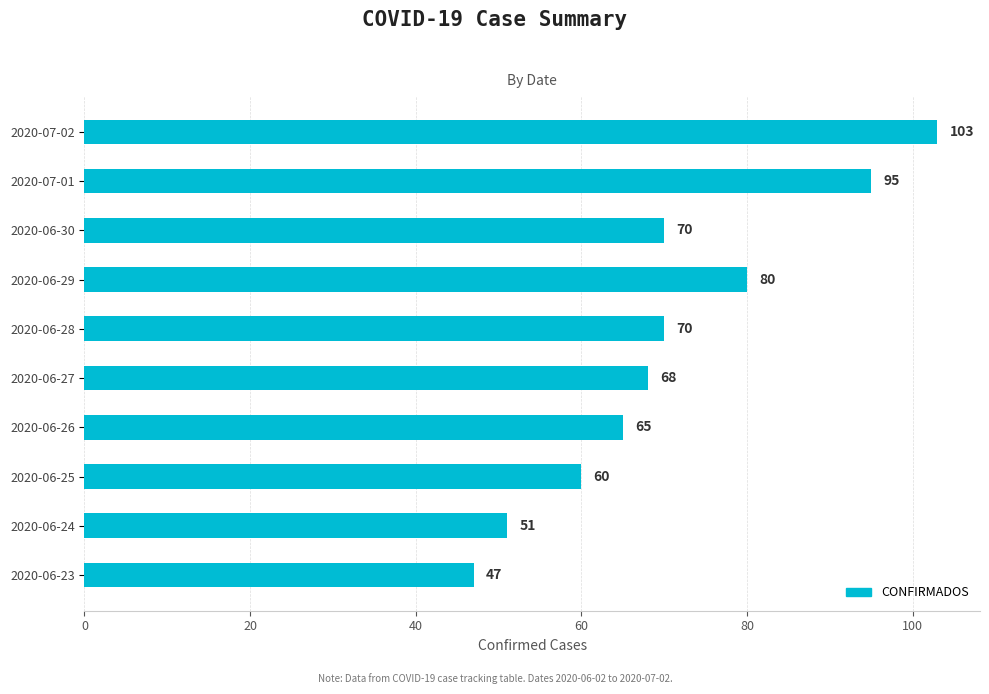

True or false: the data shows 25 at 2020-06-28.

False